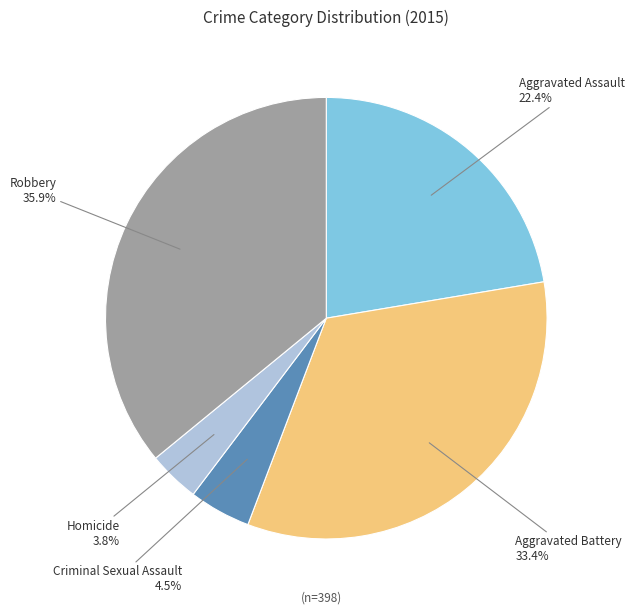

Rank the categories by value from highest to lowest.

Robbery, Aggravated Battery, Aggravated Assault, Criminal Sexual Assault, Homicide